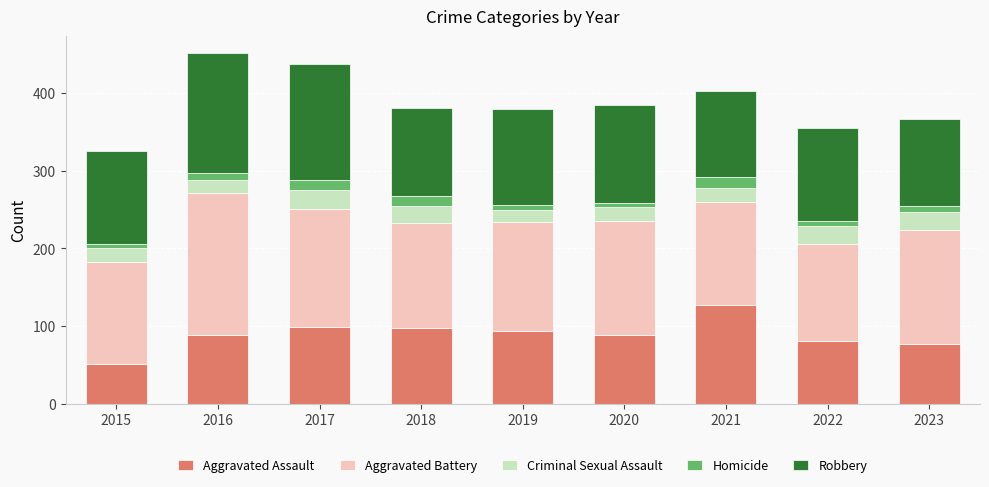

Which category has the lowest value in the Aggravated Assault series?

2015